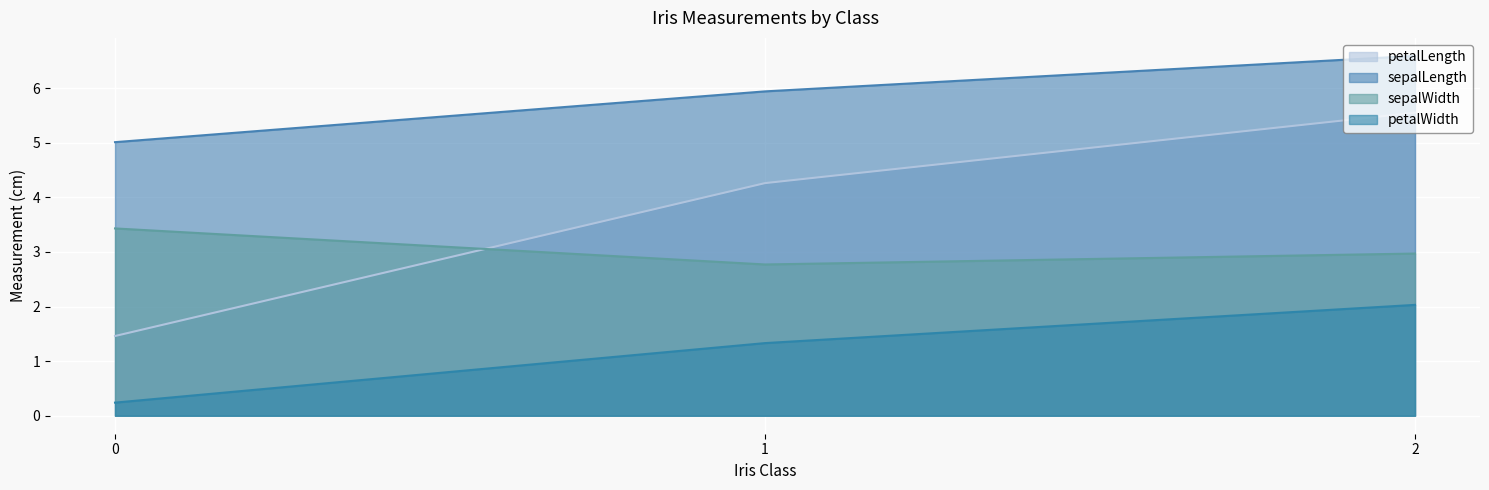

Which series has the largest total across all categories?

sepalLength